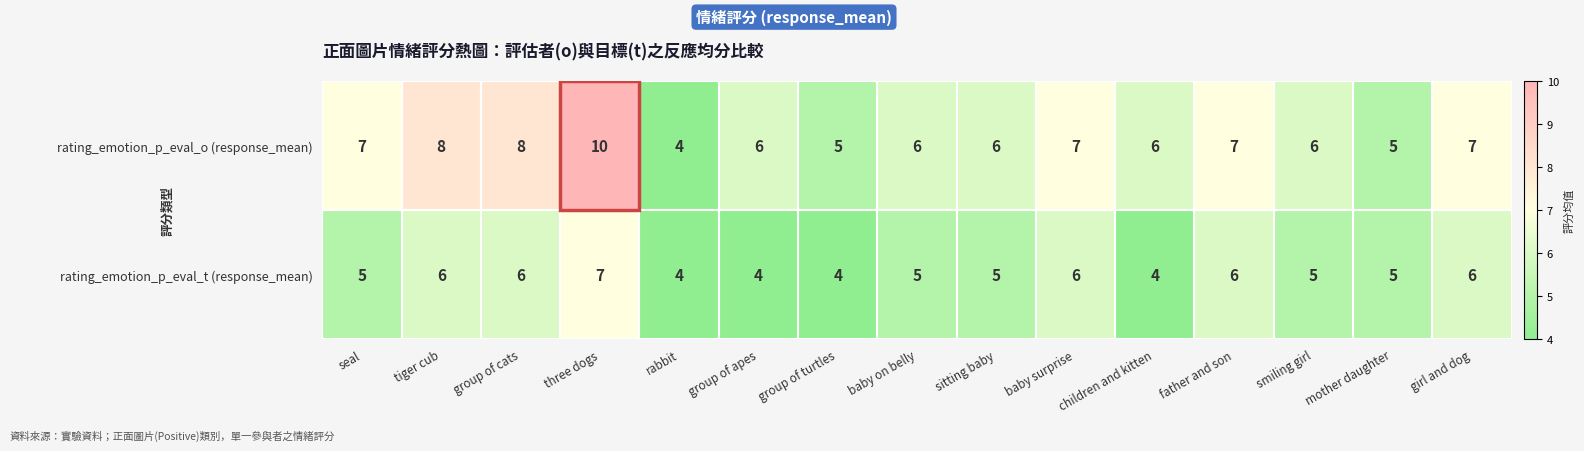

Rank the series by their maximum value, from highest to lowest.

rating_emotion_p_eval_o (response_mean), rating_emotion_p_eval_t (response_mean)